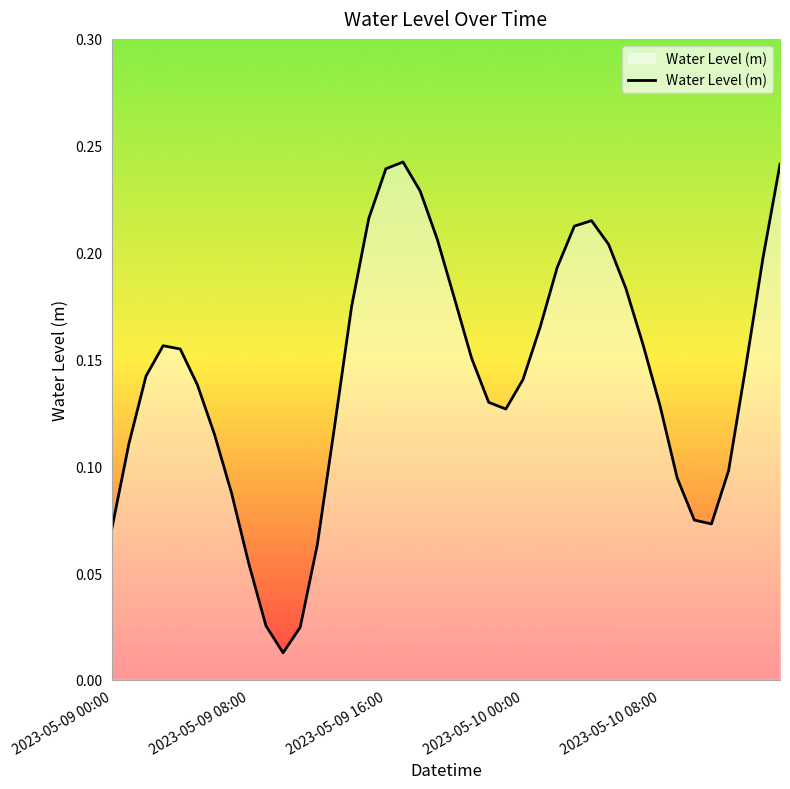

Reading right to left, transcribe all the data shown in this chart.

0.2	0.2	0.1	0.1	0.1	0.1	0.1	0.1	0.2	0.2	0.2	0.2	0.2	0.2	0.2	0.1	0.1	0.1	0.2	0.2	0.2	0.2	0.2	0.2	0.2	0.2	0.1	0.1	0.0	0.0	0.0	0.1	0.1	0.1	0.1	0.2	0.2	0.1	0.1	0.1